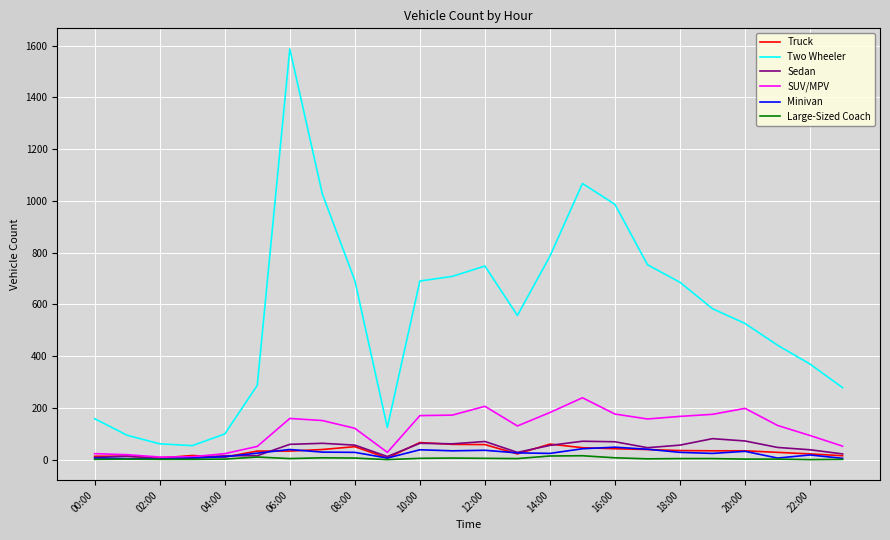

What is the maximum value shown in the chart?

1587